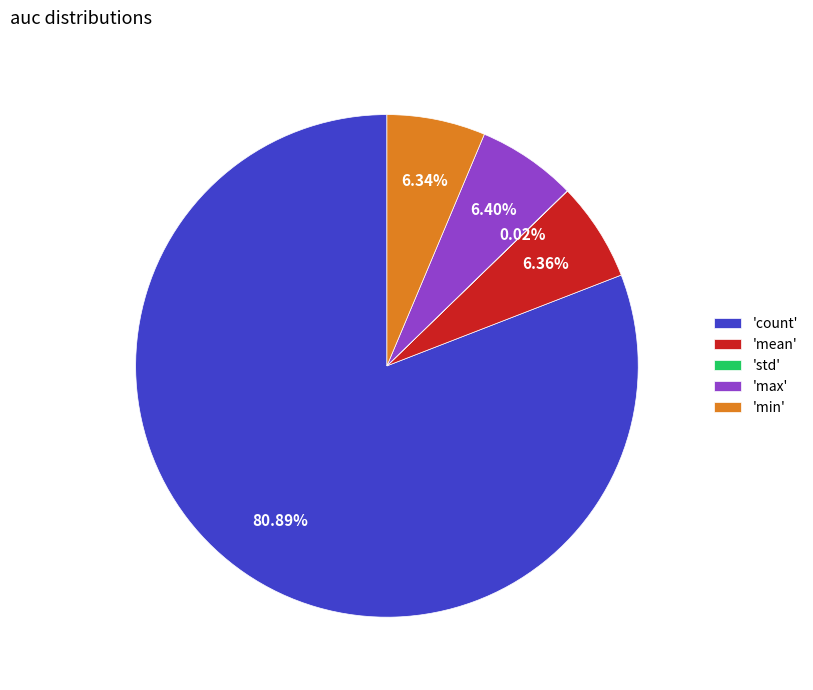

Is 'count' the majority of the pie?

Yes